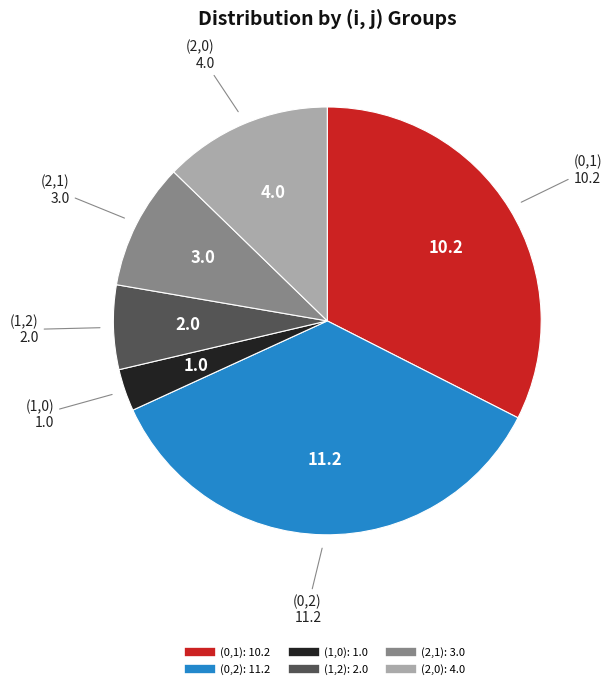

Does any single category account for the majority?

No